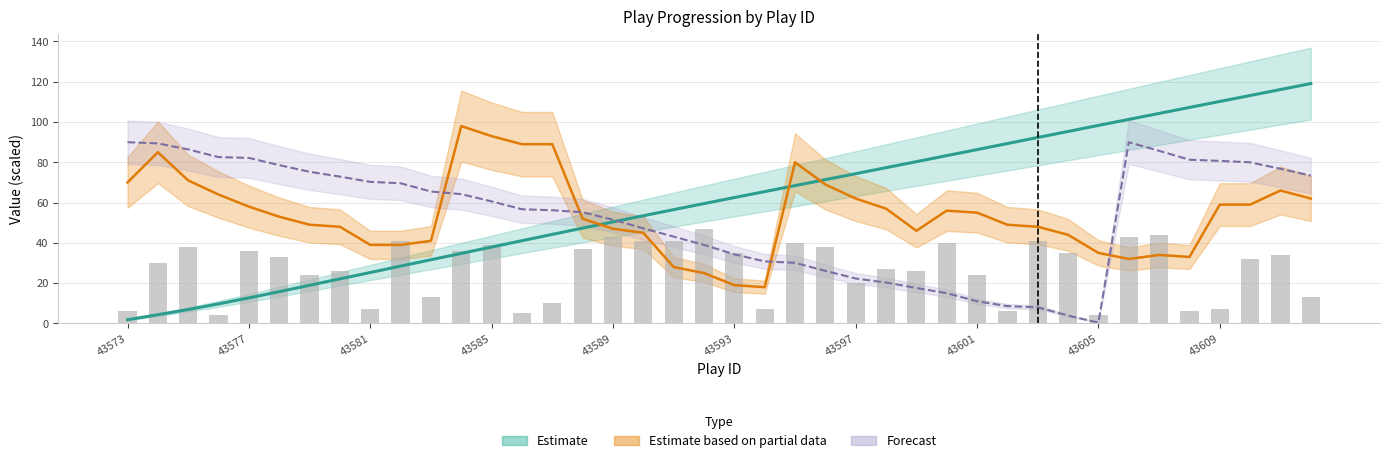

Read the value at 43589, to the nearest 10.

40